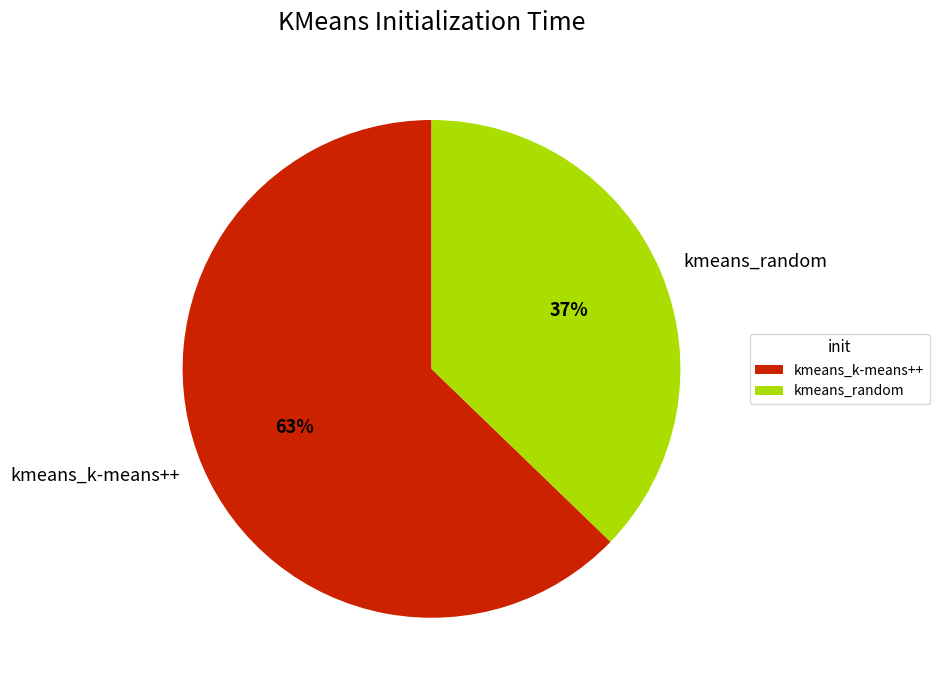

Is the sum of kmeans_random and kmeans_k-means++ greater than half?

Yes